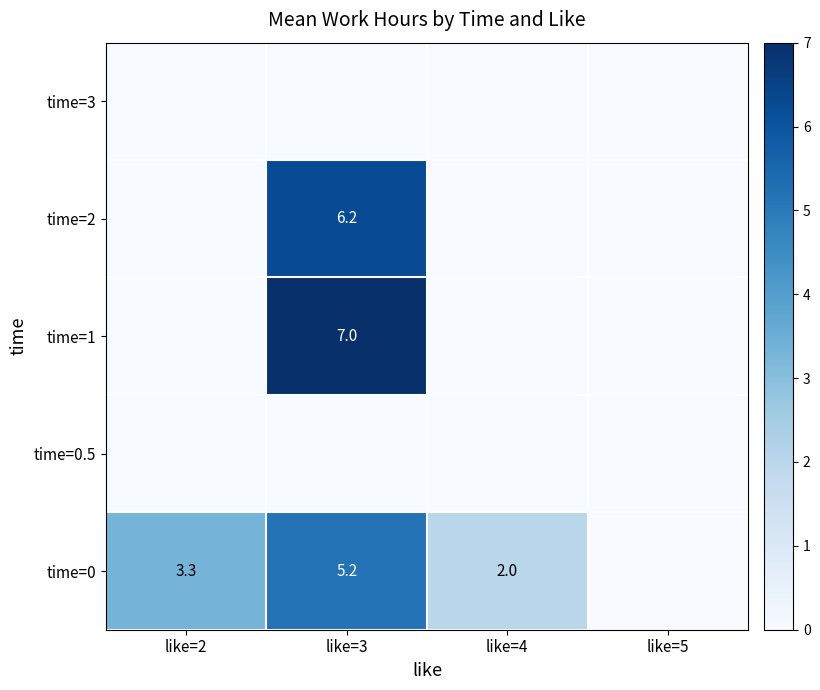

True or false: time=0 has a value of 5.4 at like=2.

False